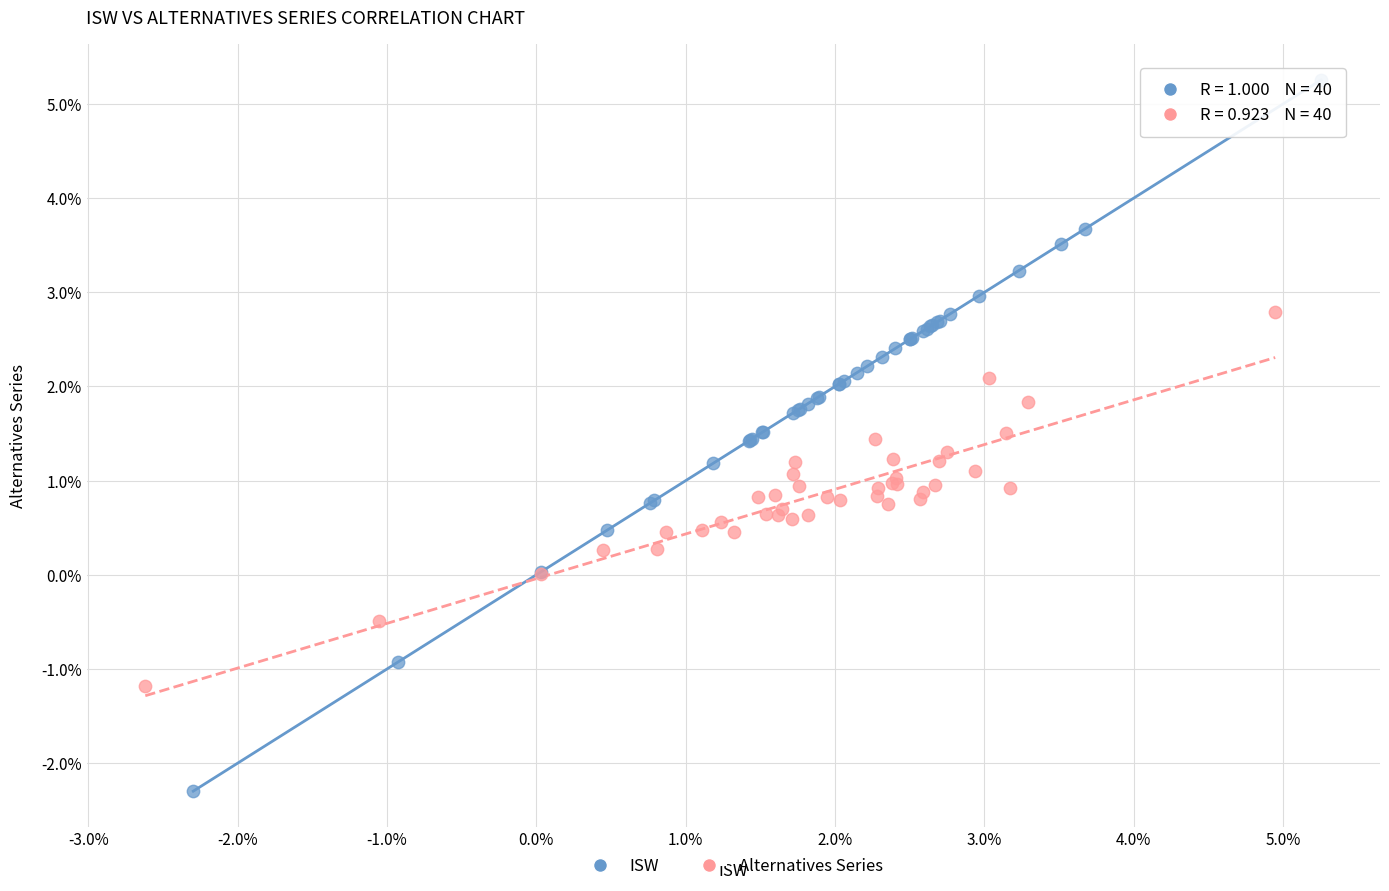

What are all the series names shown in the legend?

ISW, Alternatives Series